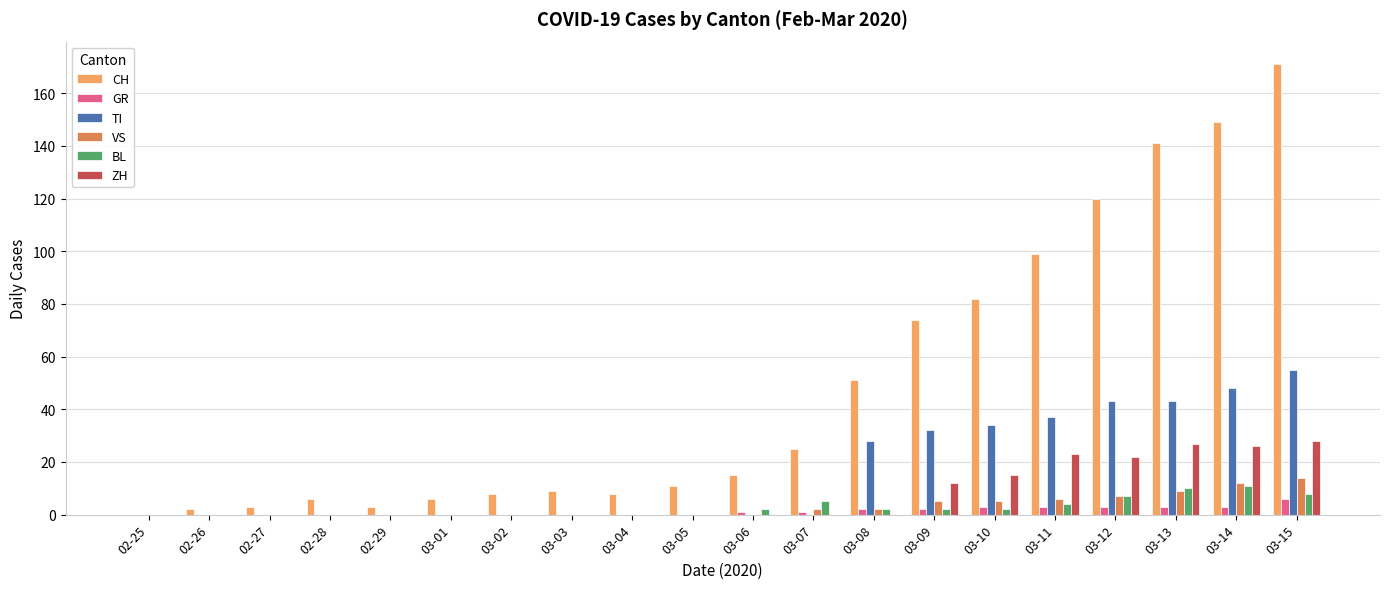

Is it true that CH equals 12 at 03-07?

False